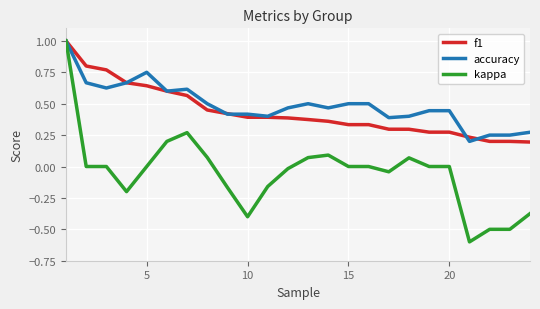

Which series has the widest spread of values?

kappa